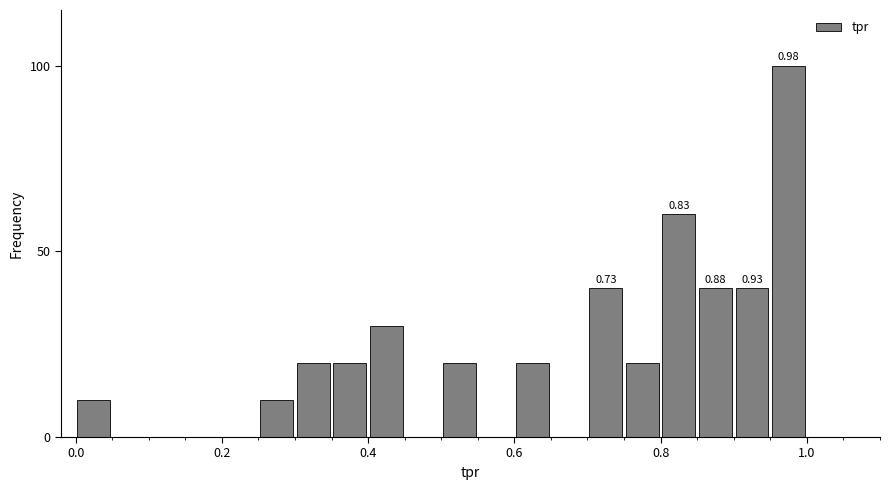

Read against the x-axis, roughly where is the centre of the tallest bar?

0.98